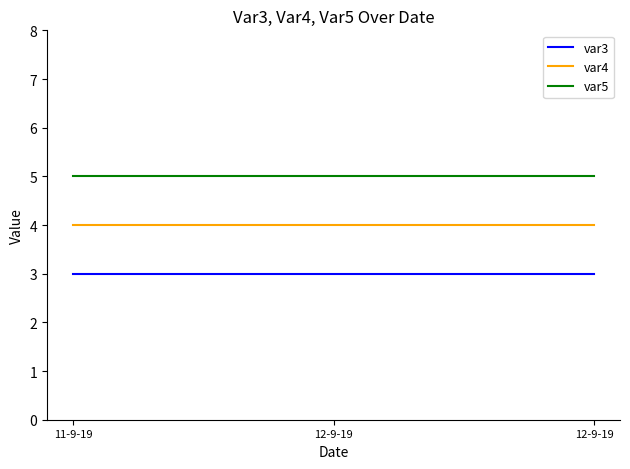

Which series has the widest spread of values?

var3